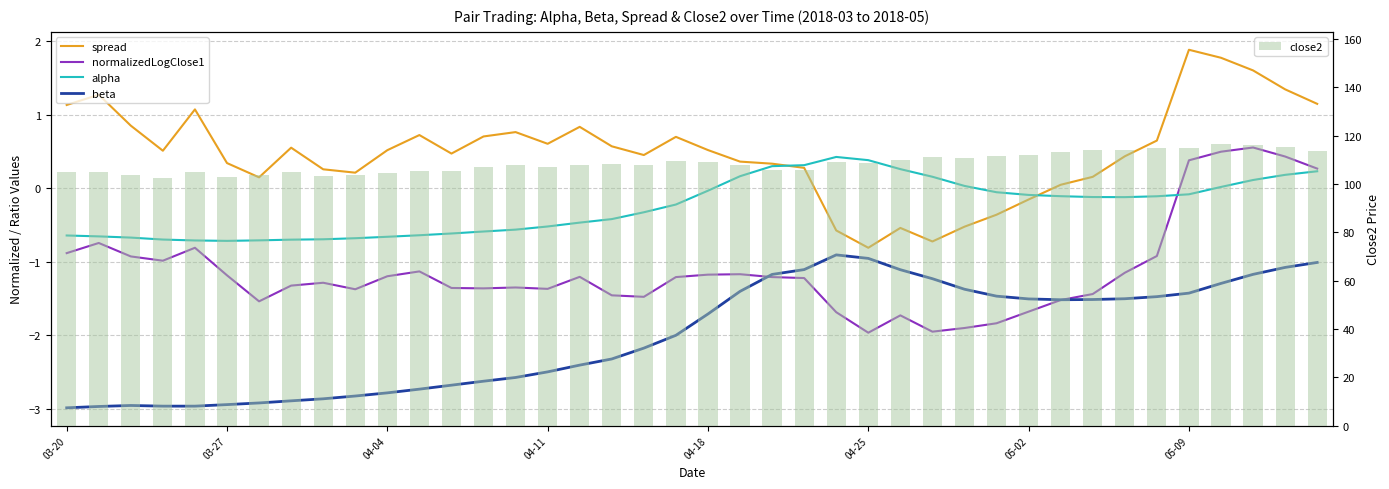

What is the highest value of the close2 series?

116.5